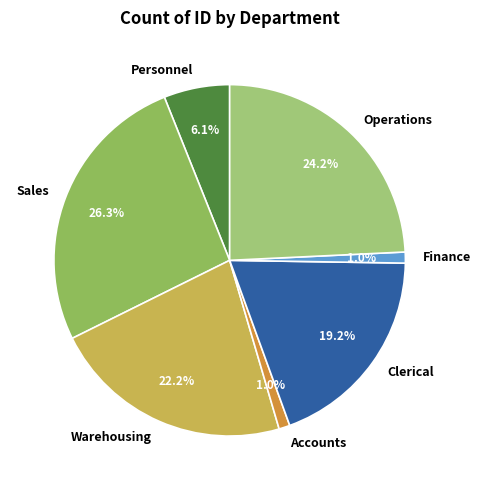

The Operations slice represents 24% of the pie. True or false?

True